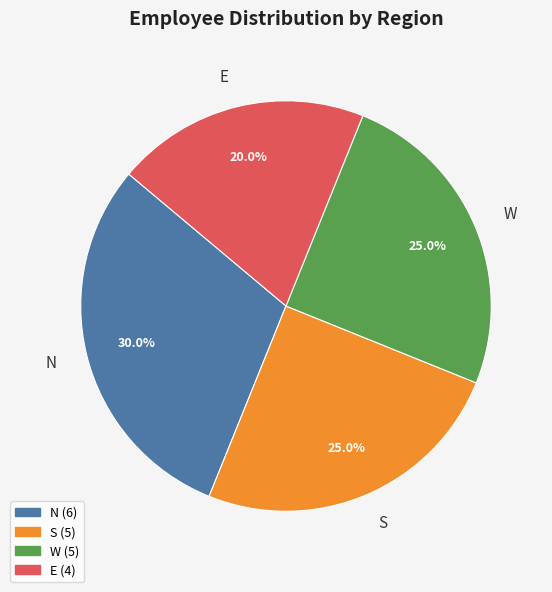

Does S account for over 50% of the chart?

No